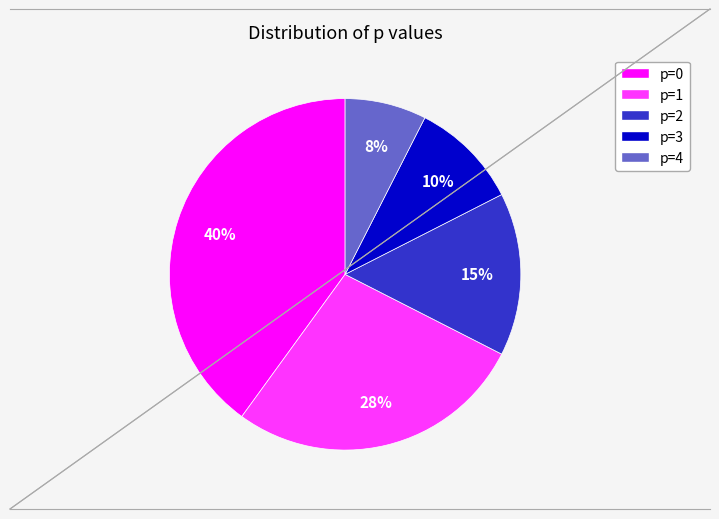

Is there a majority slice in this chart?

No